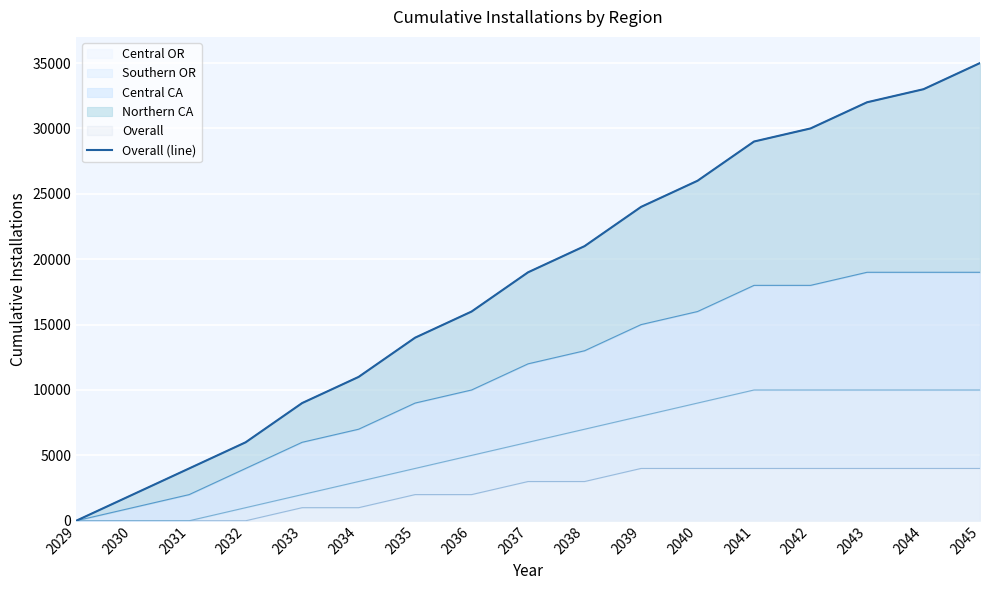

At which label is the value closest to 17500?

2036